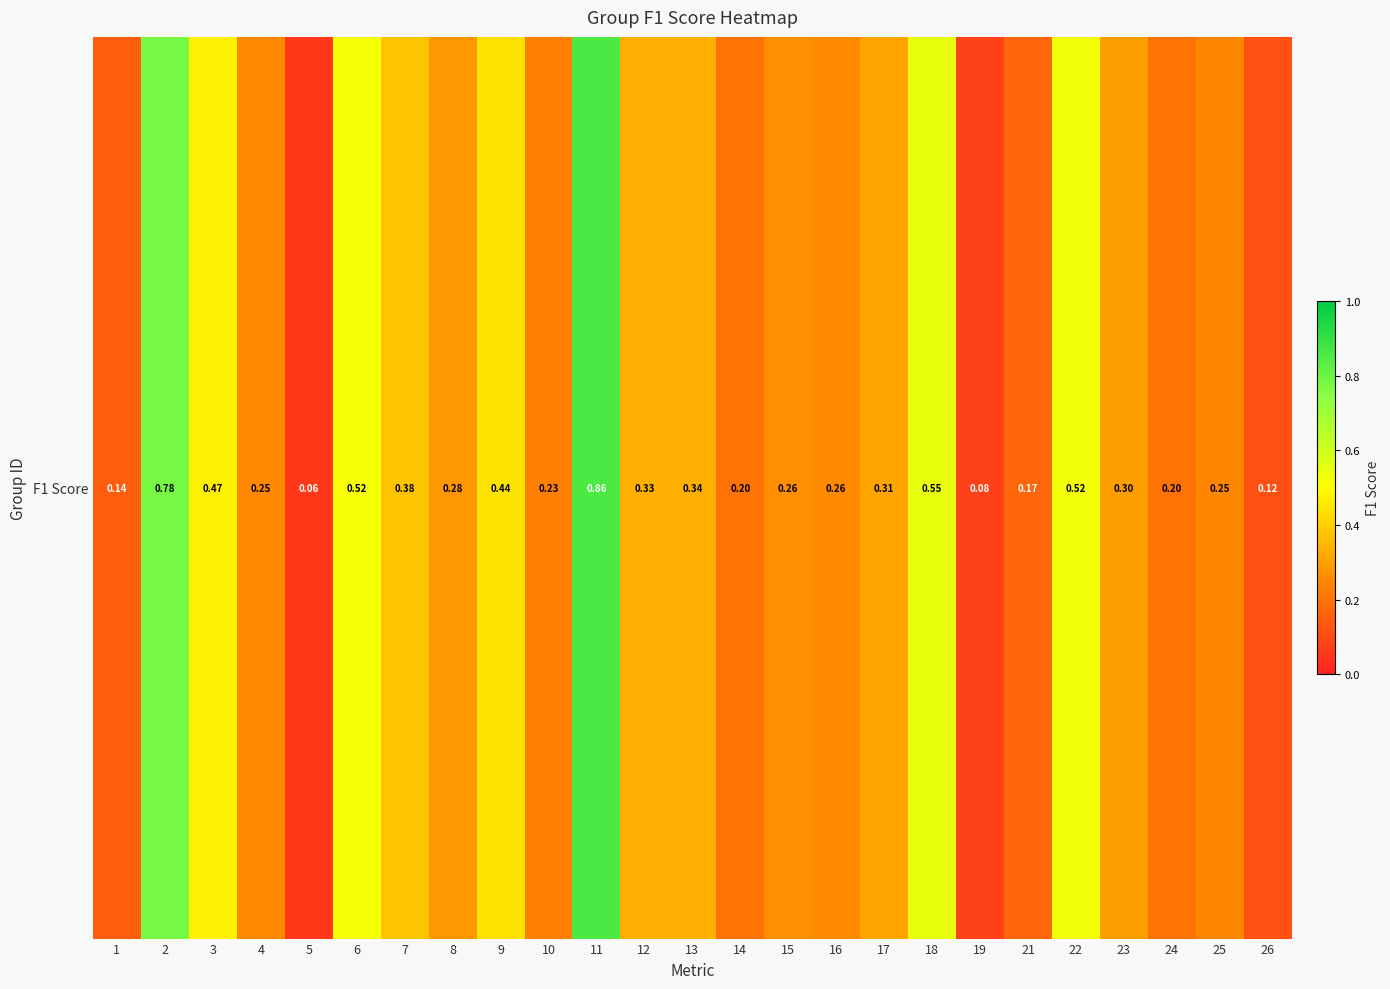

What is the sum of the values at 4 and 15?

0.5